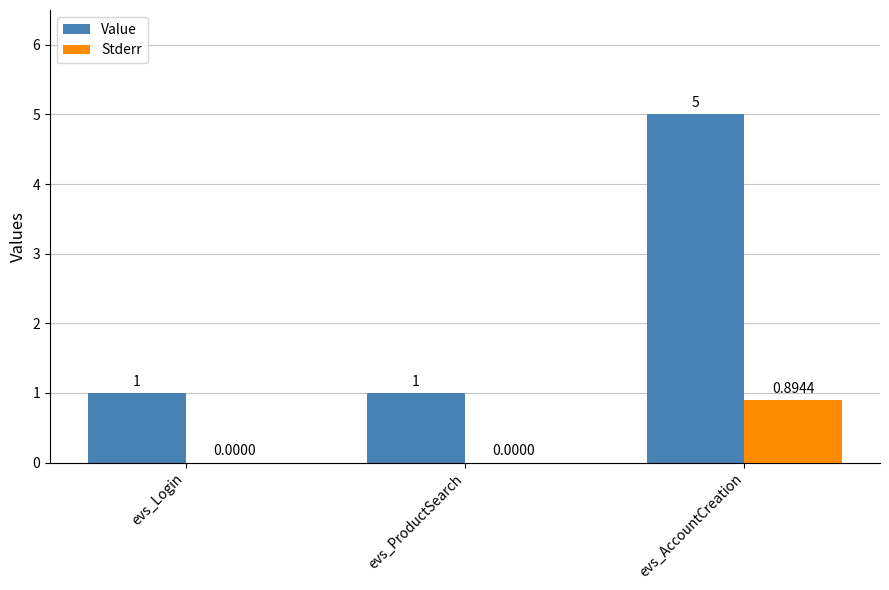

What are all the series names shown in the legend?

Value, Stderr